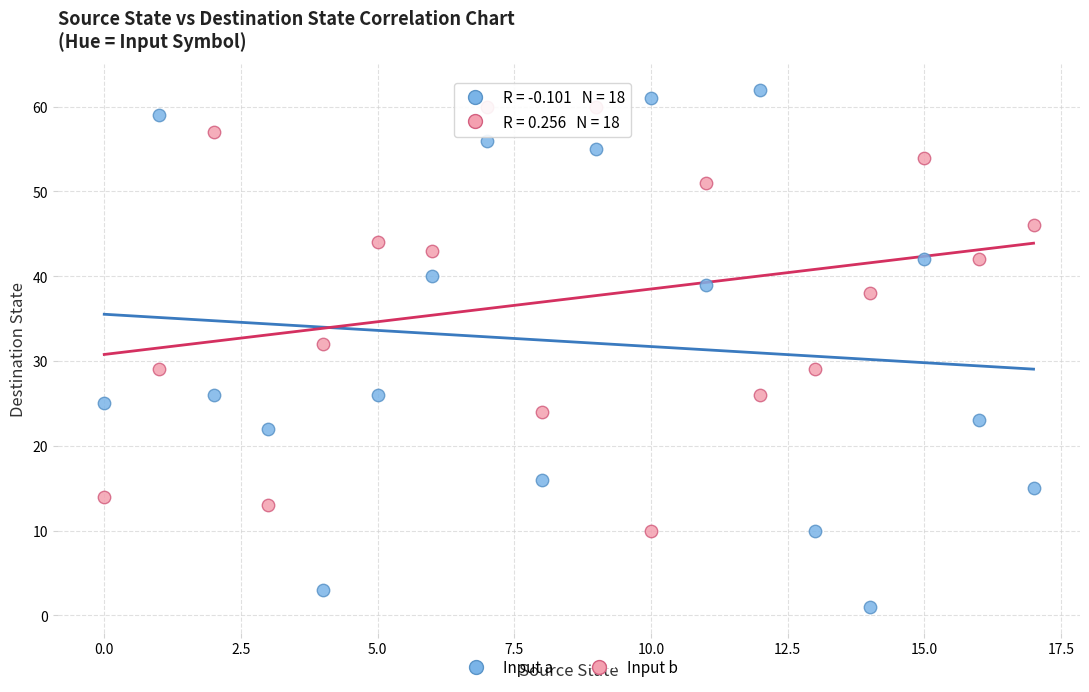

Which series contains the lowest Y value?

Input a